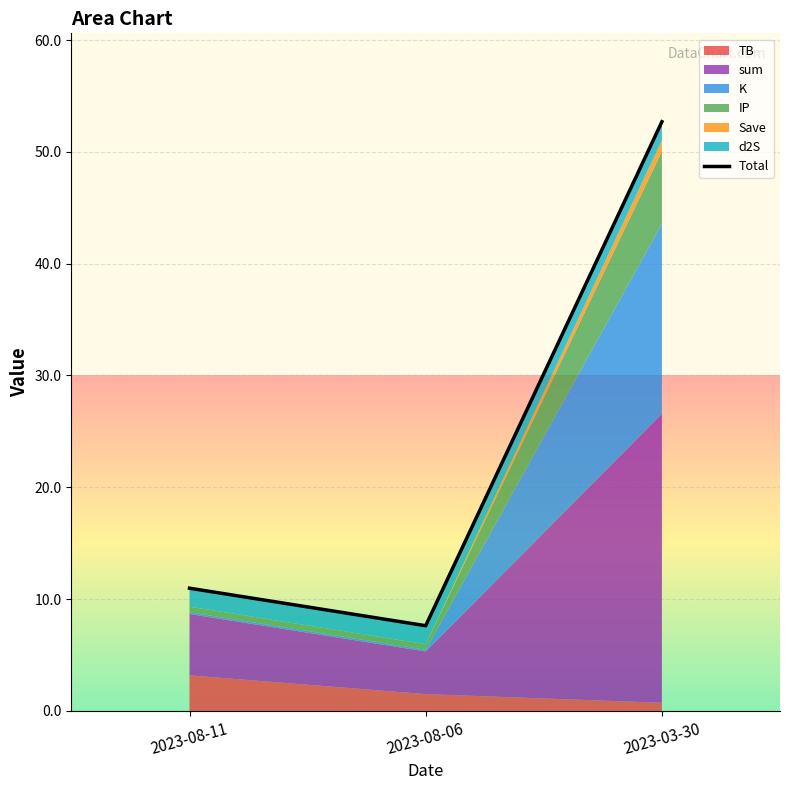

Rank the categories by value from highest to lowest.

2023-03-30, 2023-08-11, 2023-08-06